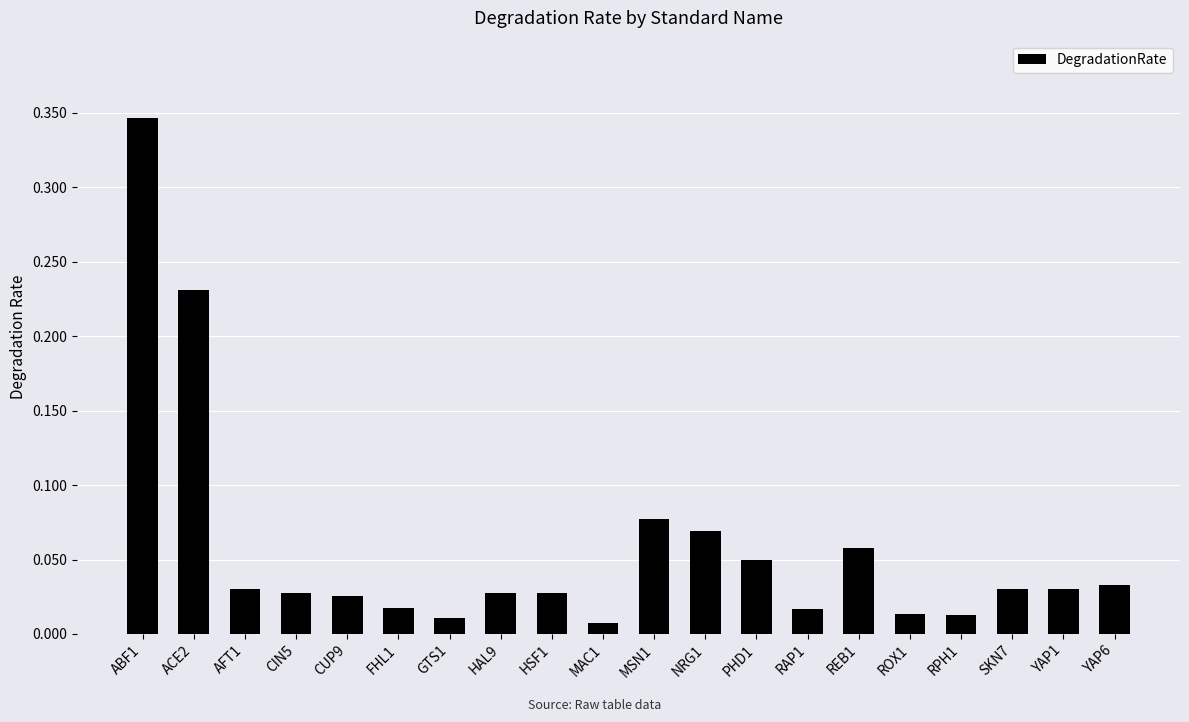

What is the sum of all values?

1.1